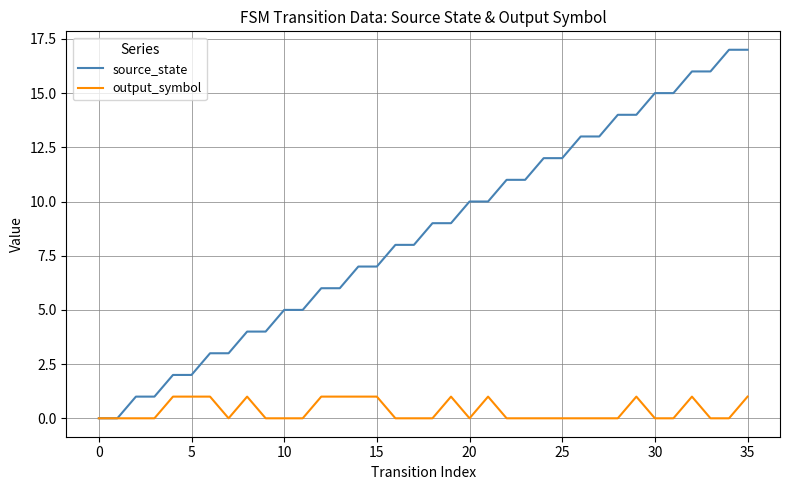

Which series has the widest spread of values?

source_state